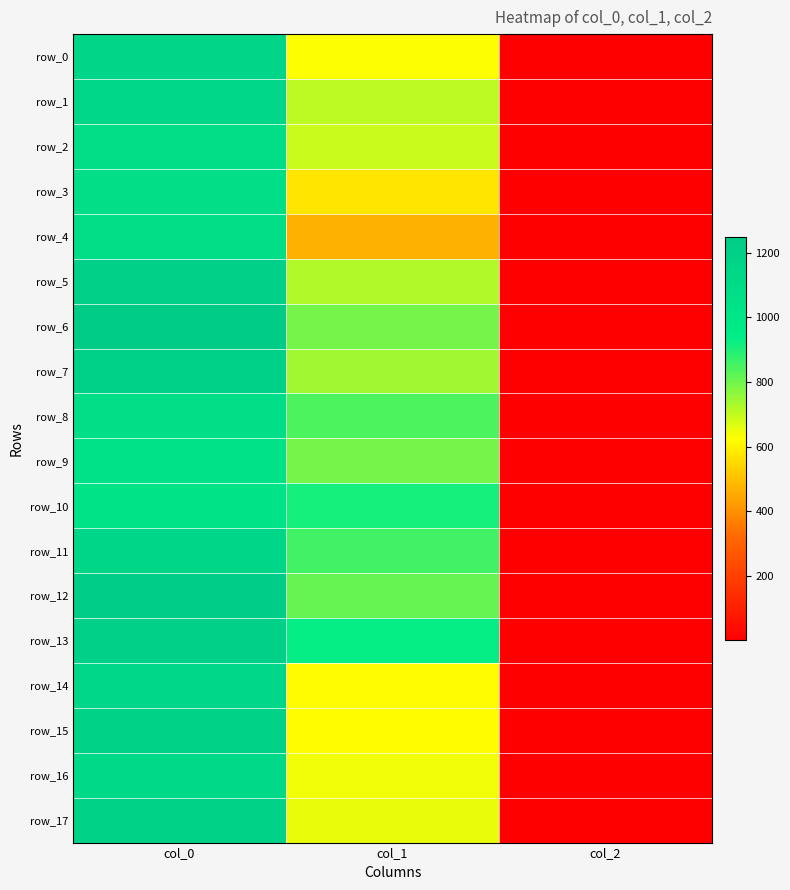

What is the sum of all row_7 values?

1944.5